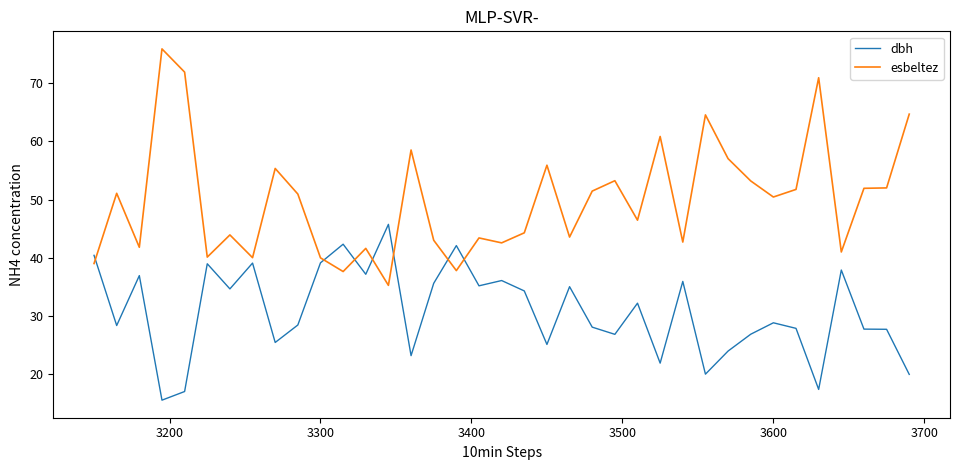

Rank the series by their average value, from lowest to highest.

dbh, esbeltez